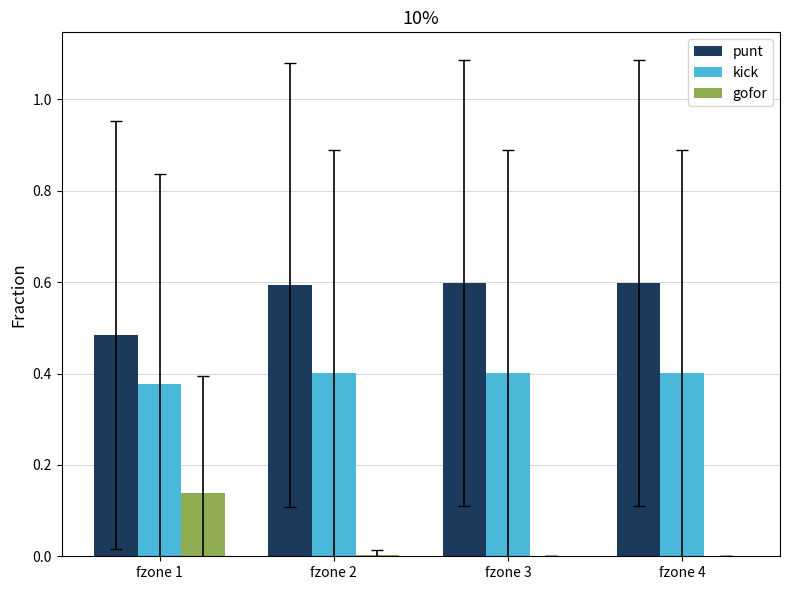

The value of gofor at fzone 4 is 0.0. True or false?

True